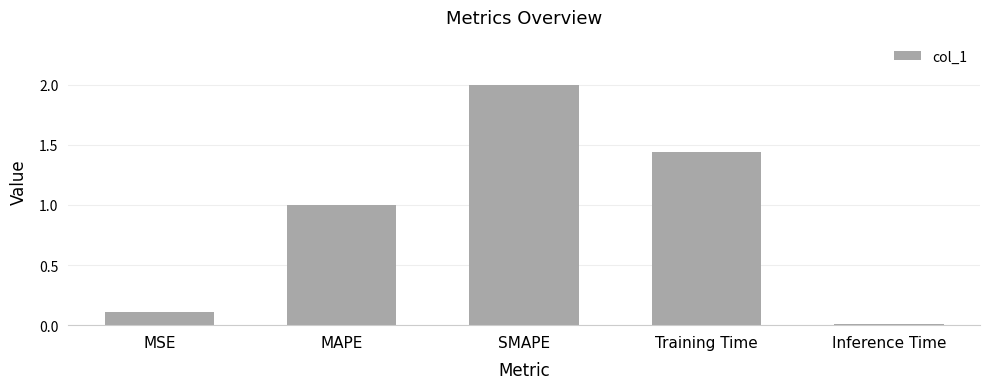

Where is the data nearest to the value 1?

MAPE